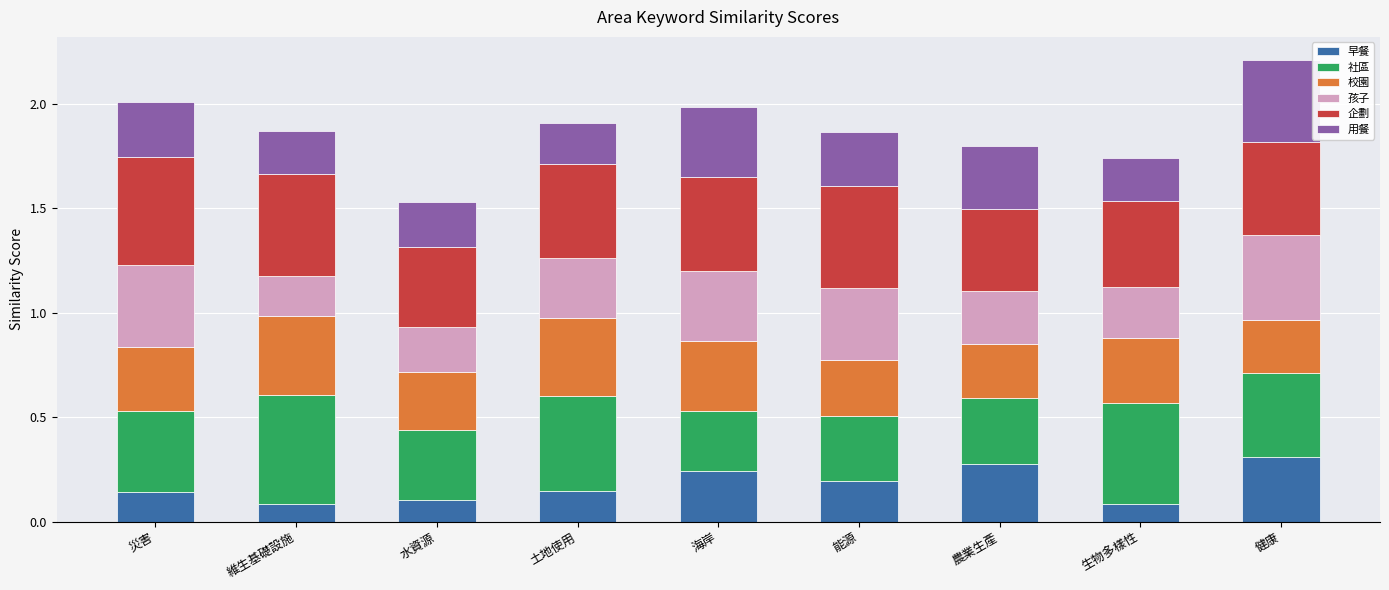

What is the total value across all series at 水資源?

1.5